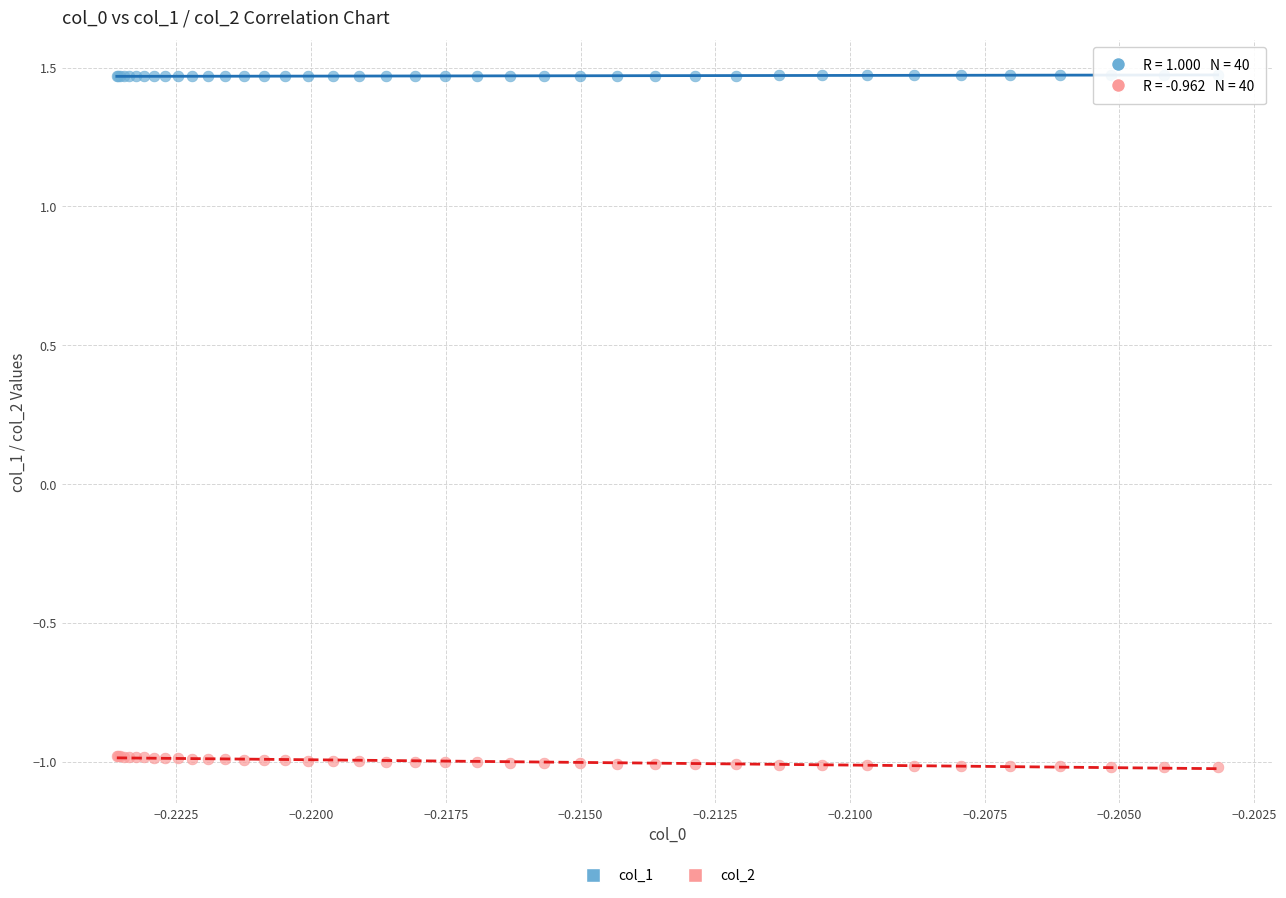

Which series contains the highest Y value?

col_1